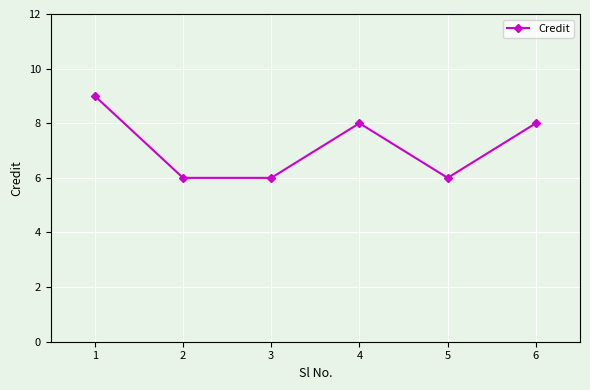

What is the minimum value shown in the chart?

6